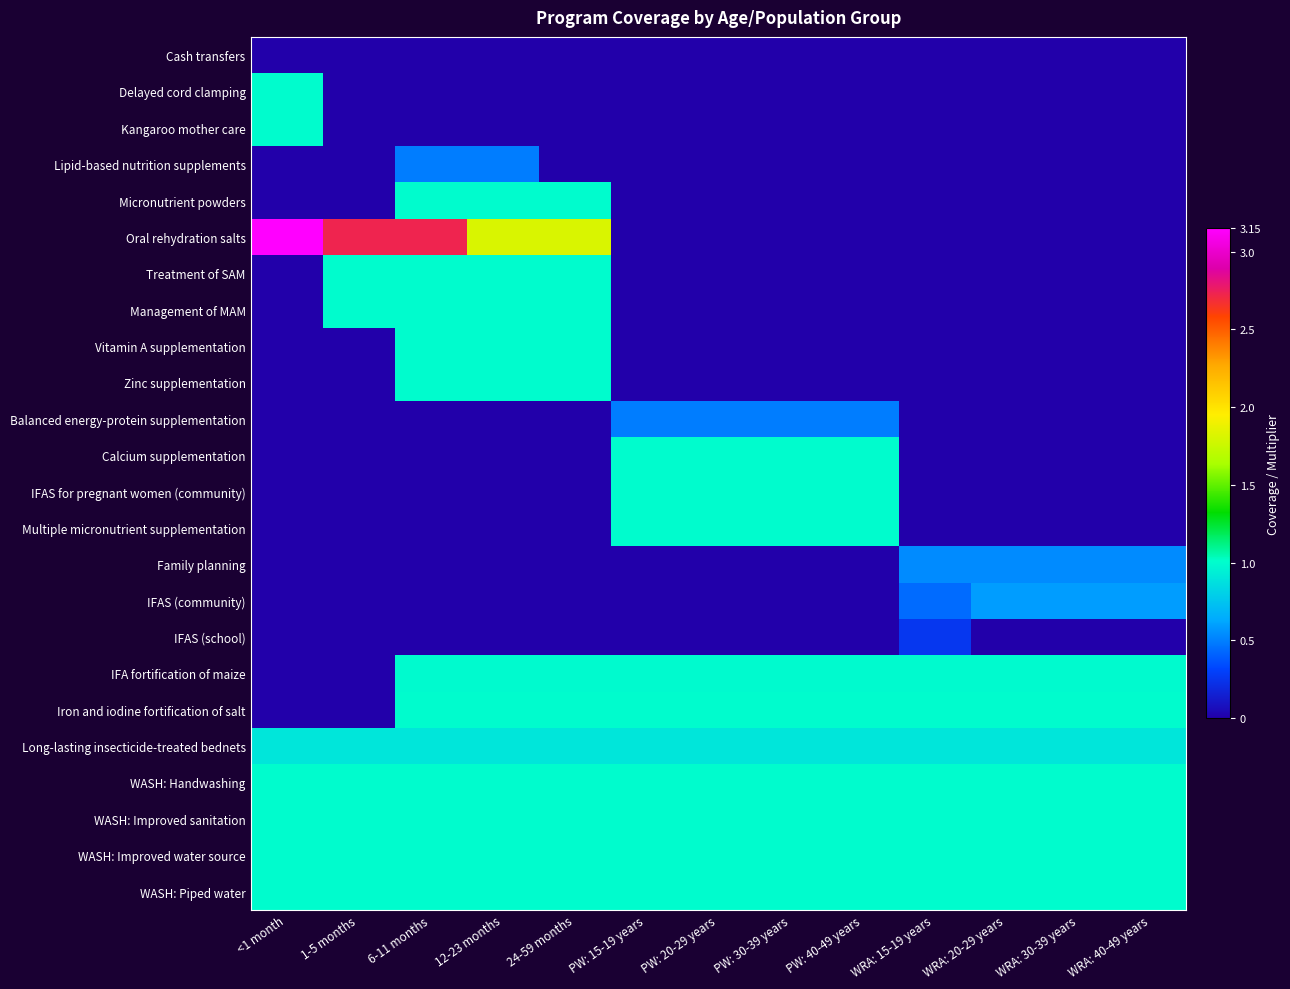

What is the total value across all series at WRA: 15-19 years?

8.1